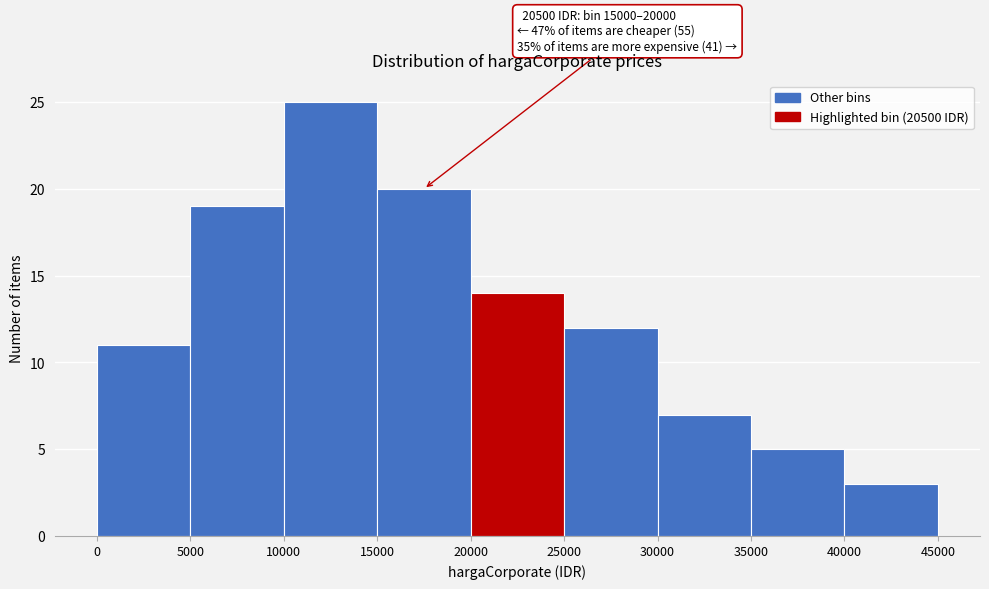

Over which range of the x-axis is the bar tallest?

10000 to 15000